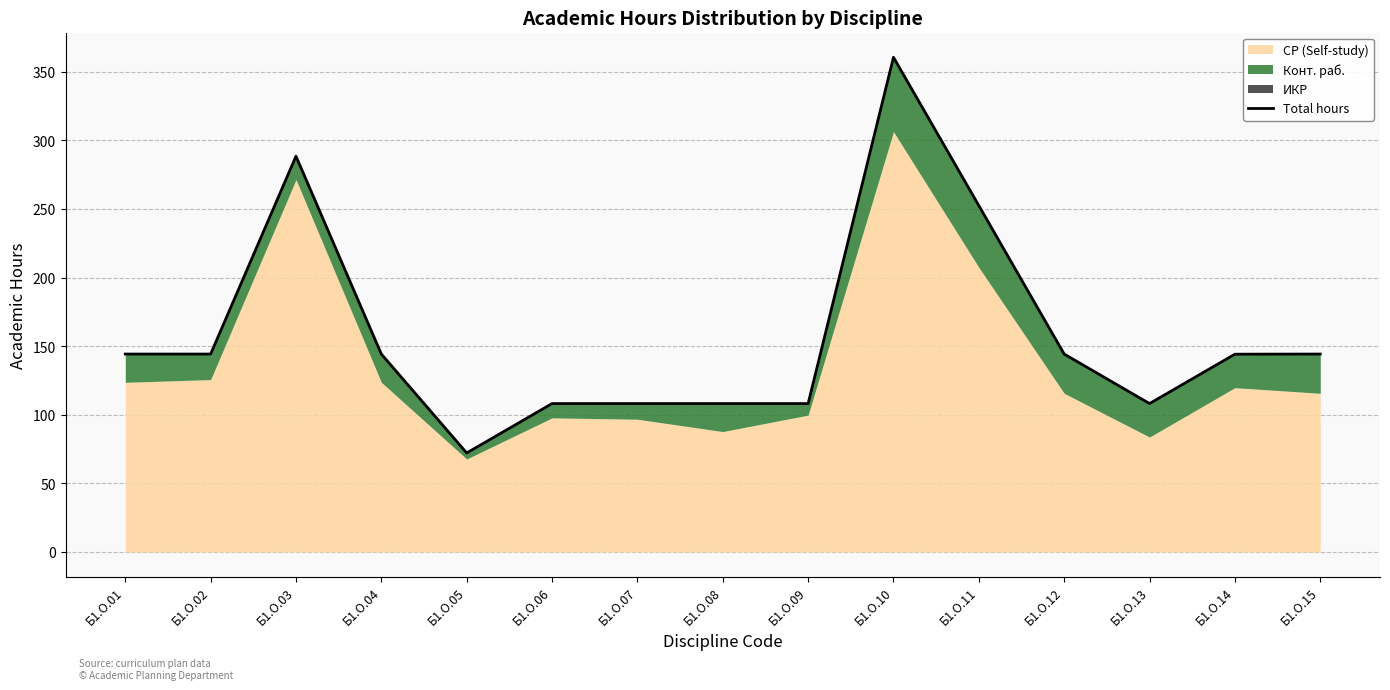

How many interior local peaks (higher than both neighbors) does the data have?

2